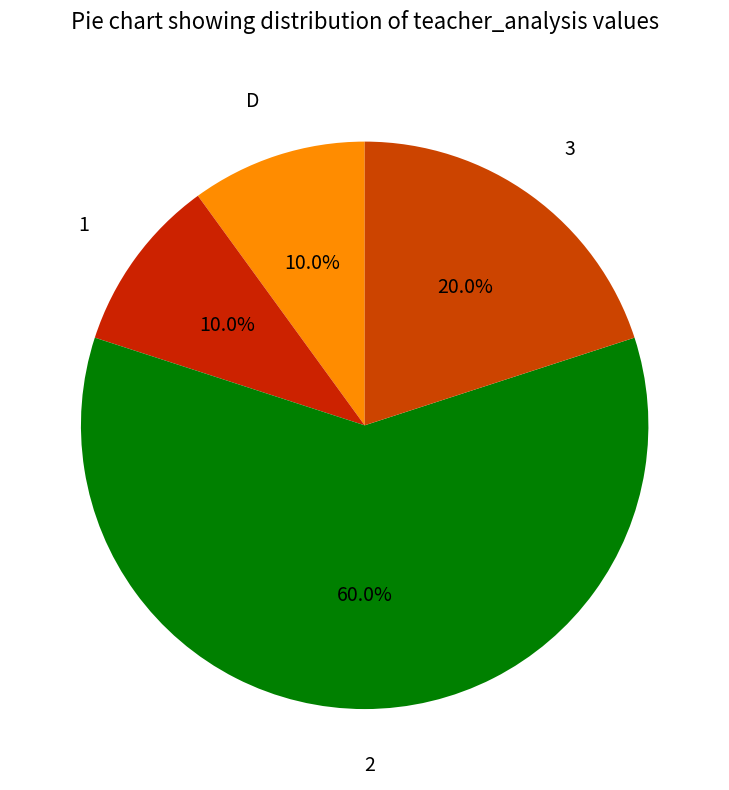

What is the total percentage of 1 and 2?

70.0%